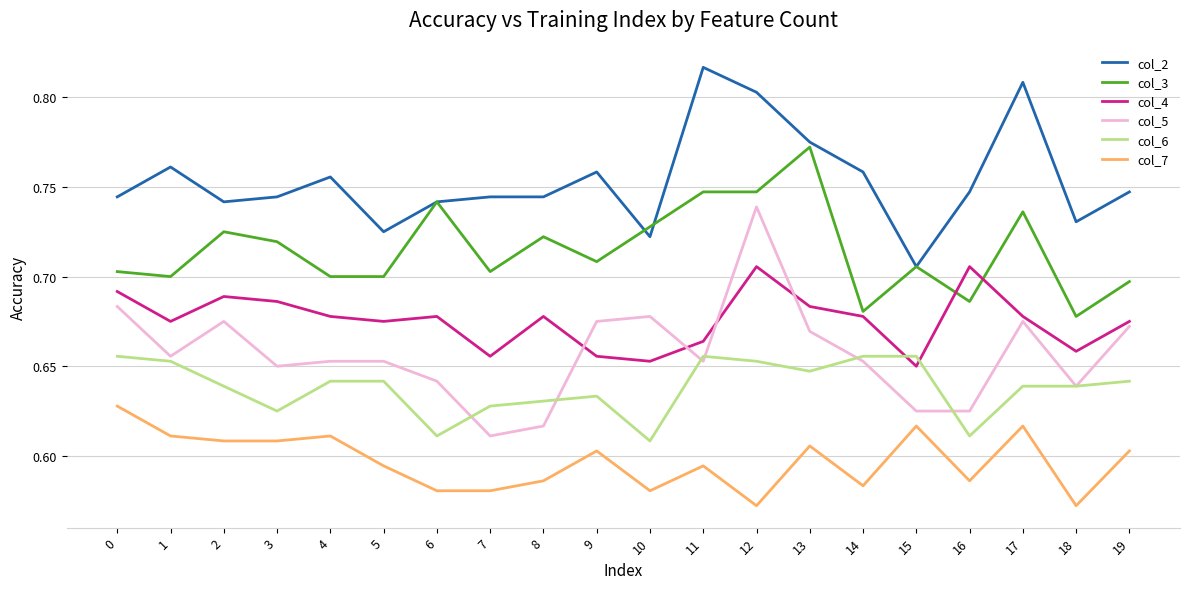

How many interior local valleys does the col_4 series have?

6